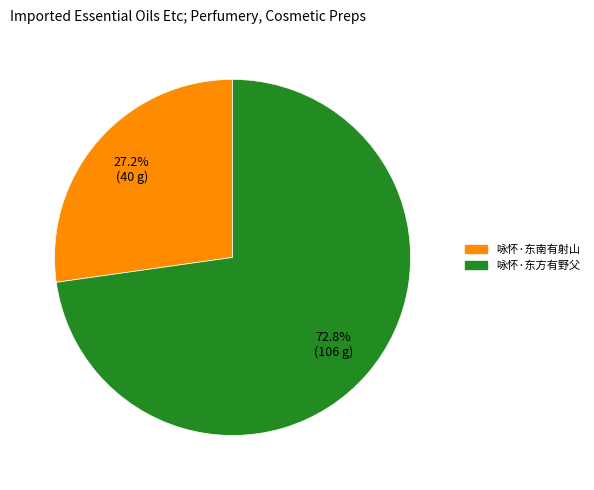

Is there any slice that represents more than half of the pie?

Yes